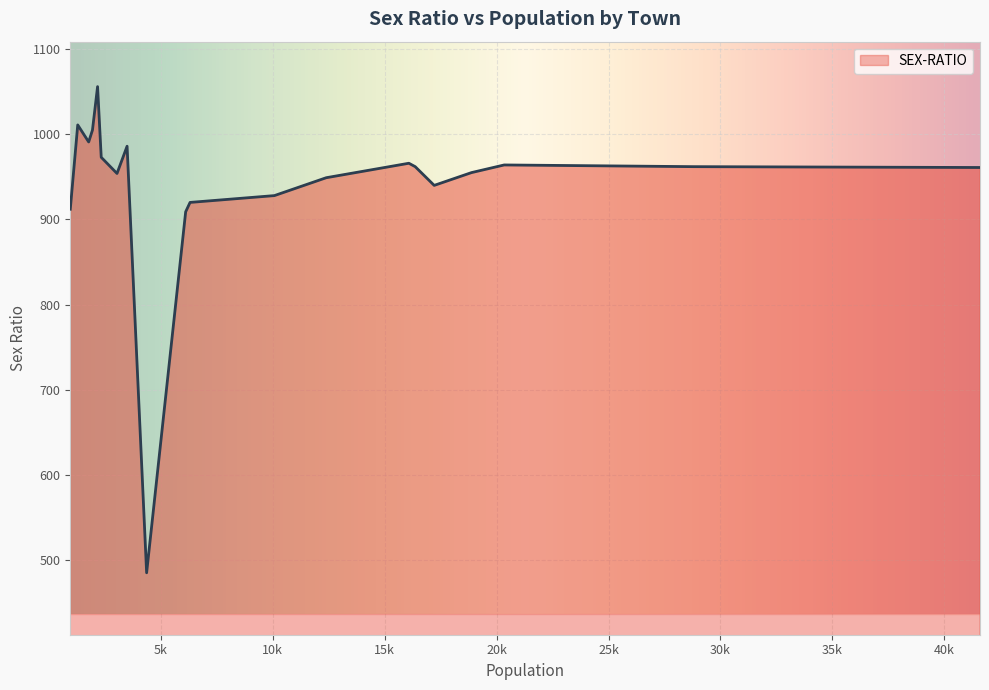

What is the minimum value shown in the chart?

485